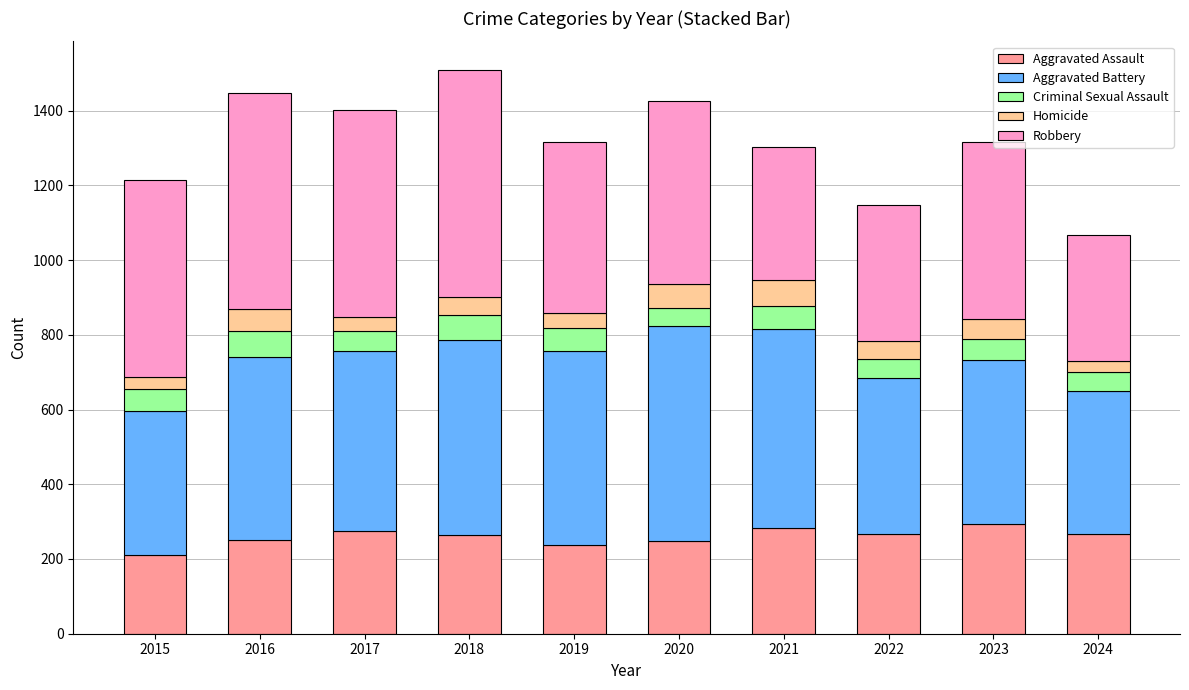

What is the average value of the Aggravated Assault series?

260